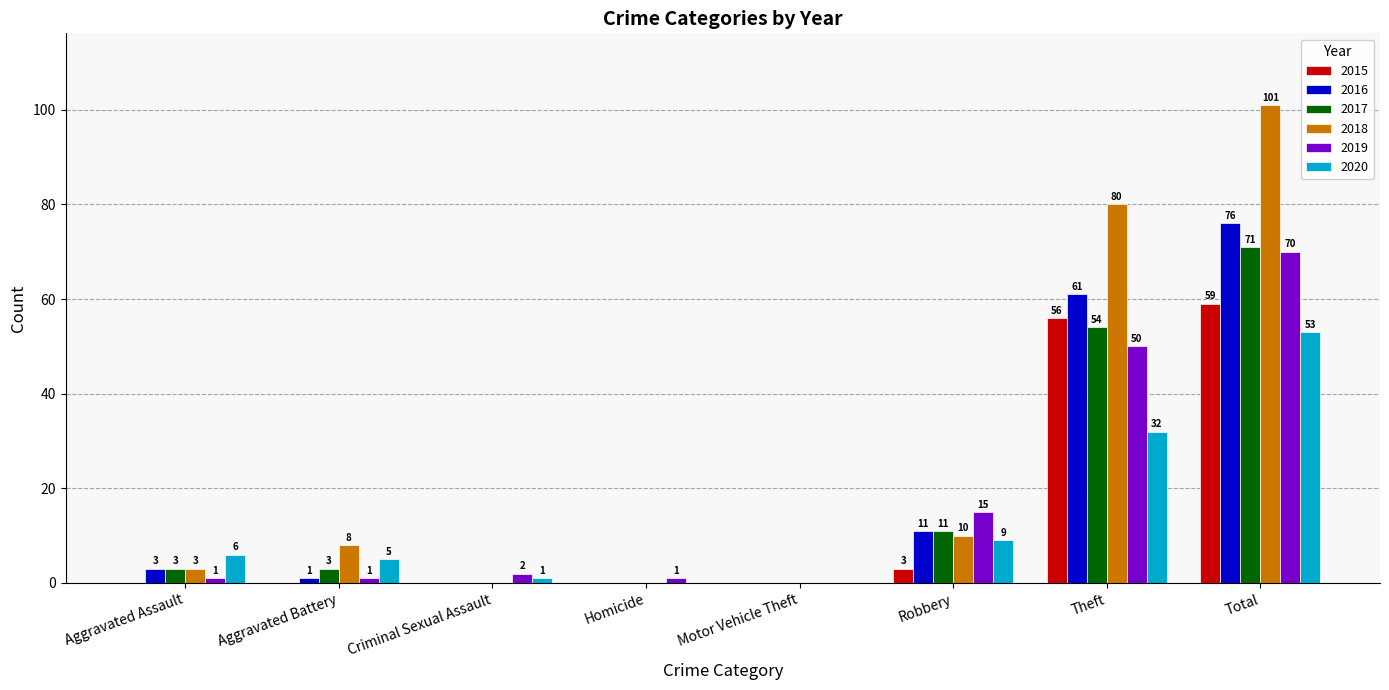

What is the sum of the 2020 values at Robbery and Criminal Sexual Assault?

10